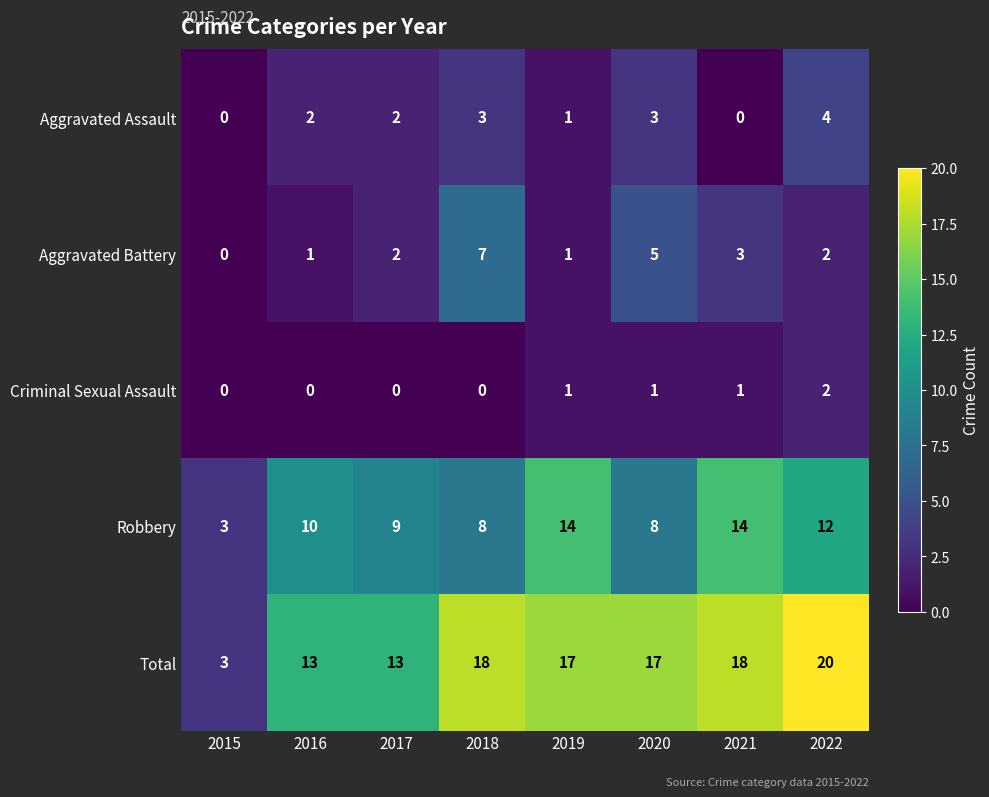

What is the difference between the Aggravated Assault values at 2021 and 2020?

3